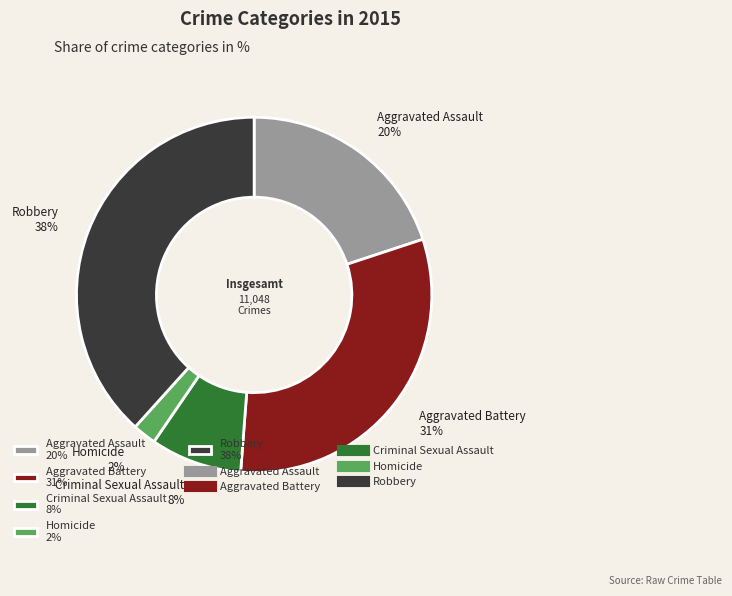

Does Robbery represent more than half of the total?

No